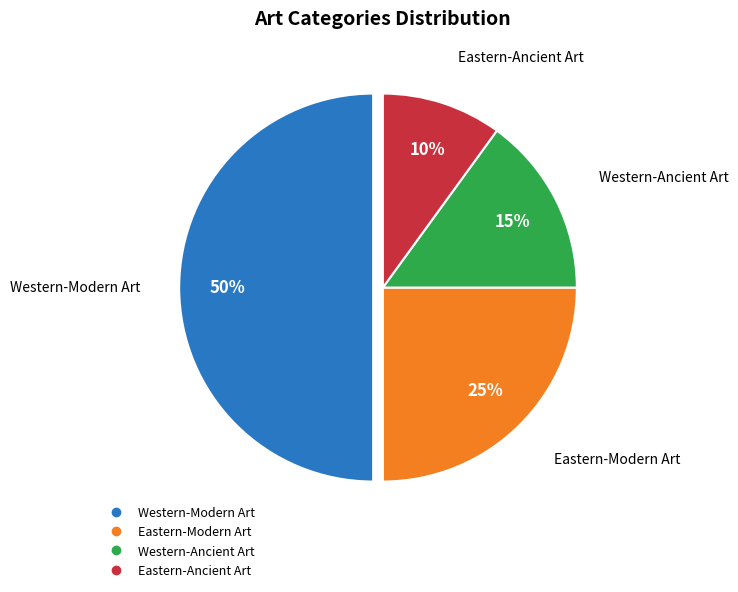

What is the largest slice in the pie chart?

Western-Modern Art